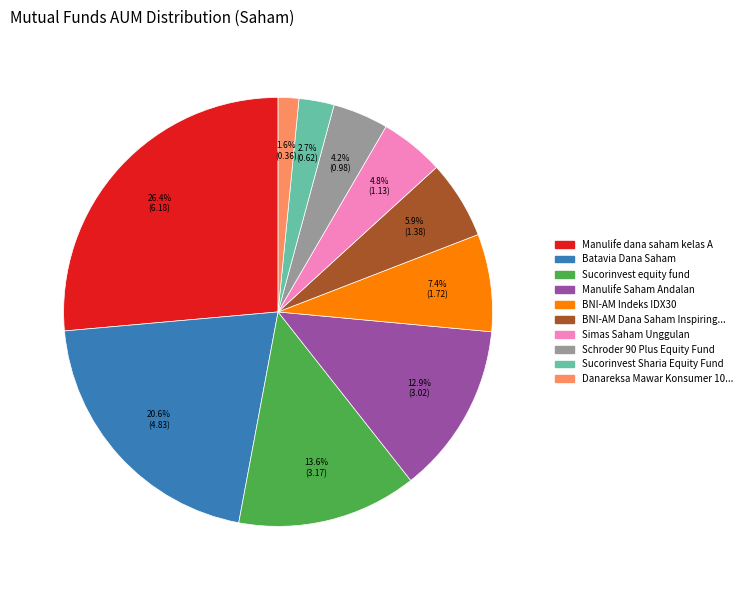

Does any single category account for the majority?

No